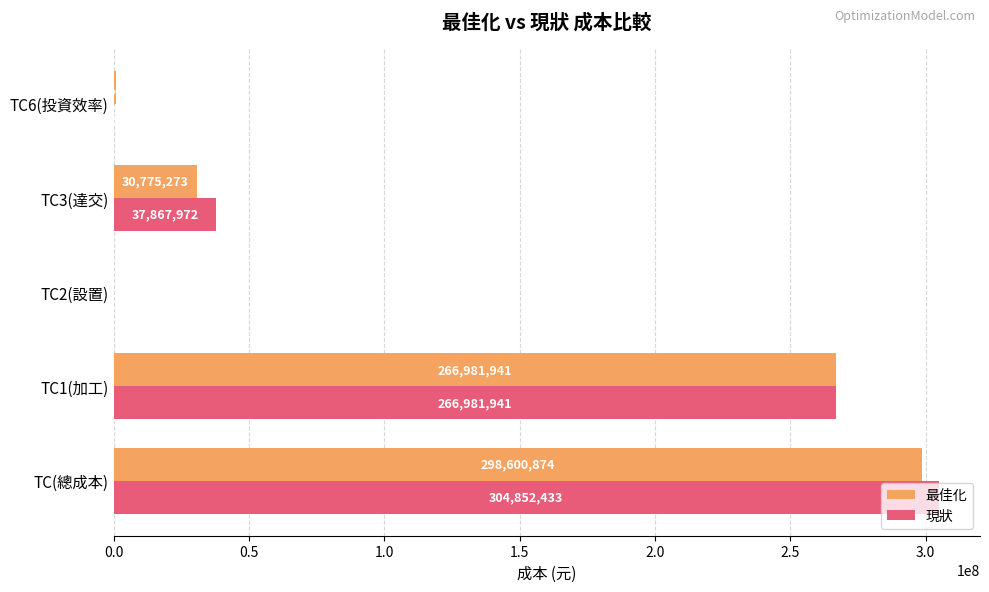

What is the sum of the 現狀 values at TC1(加工) and TC2(設置)?

266984461.0